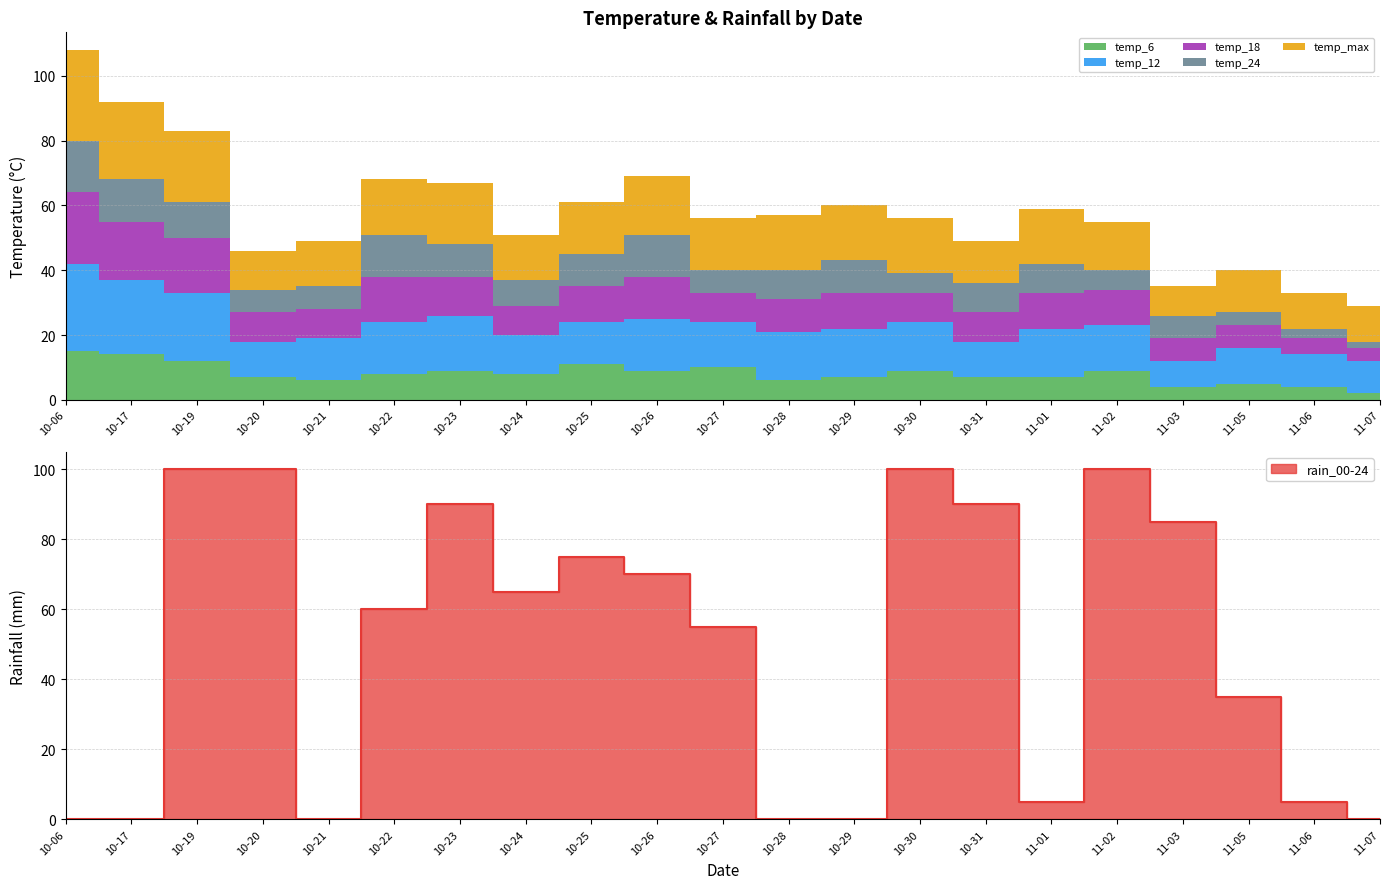

What is the value of the temp_24 point at the 17th from the left?

6